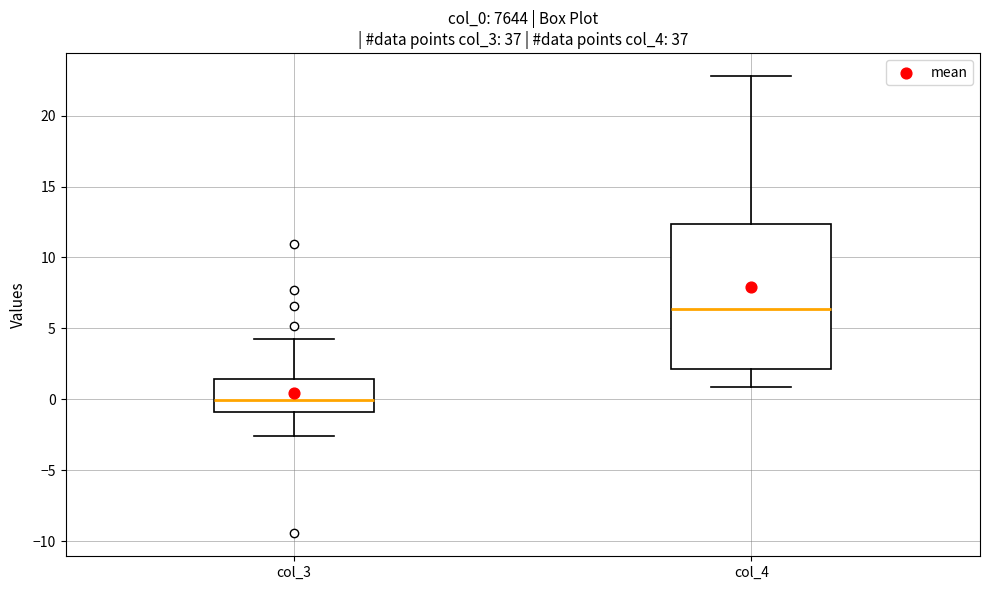

Comparing the boxes themselves (not the whiskers), which one is the tallest?

col_4